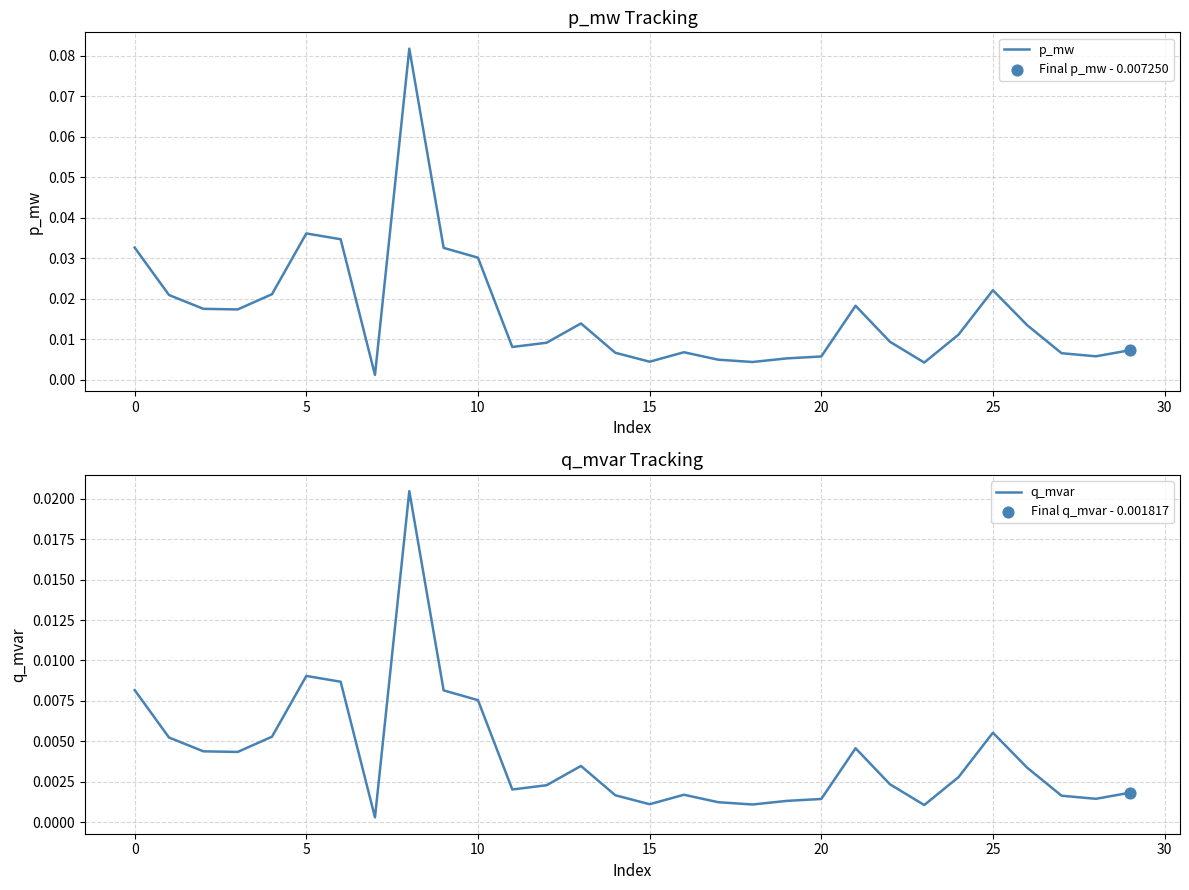

Which series reaches the minimum Y coordinate?

q_mvar